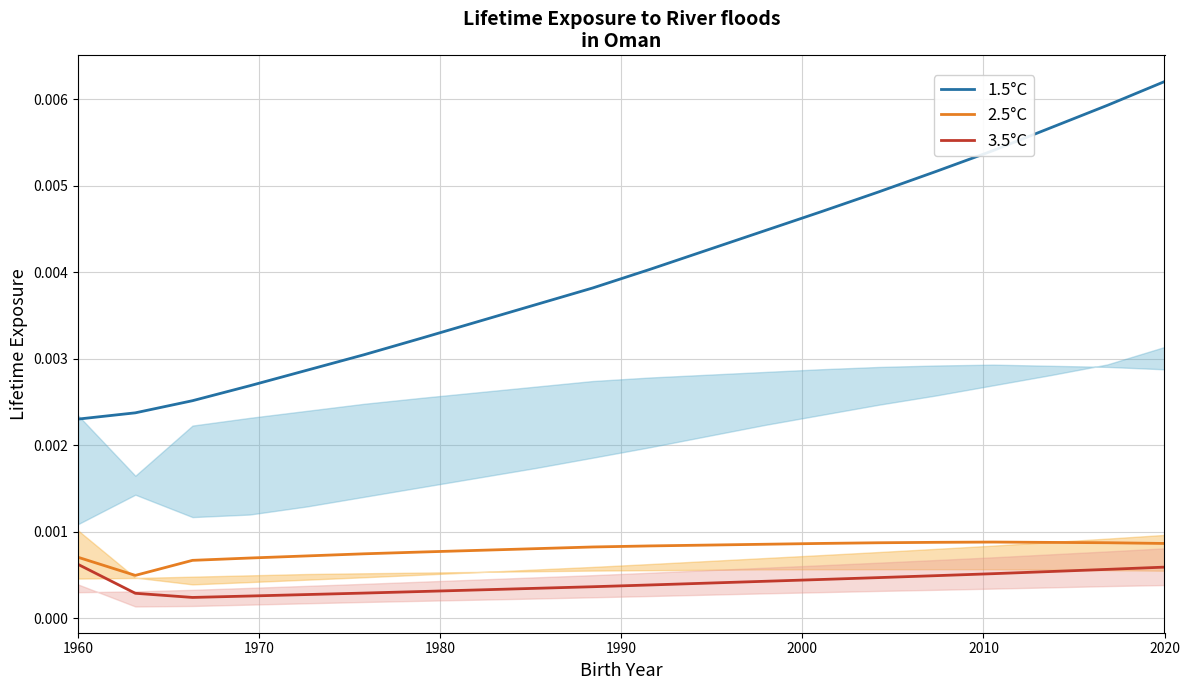

True or false: 1.5°C and 2.5°C cross at least once.

False